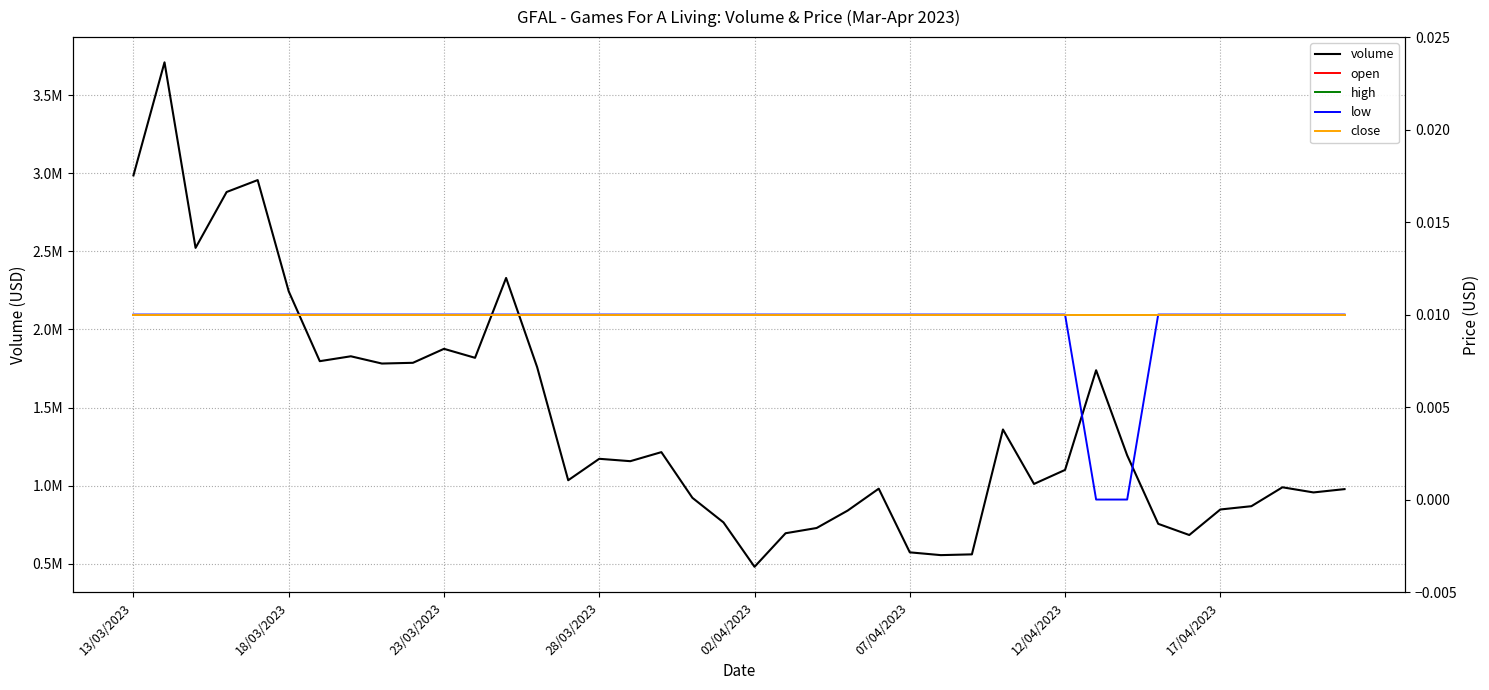

True or false: high and open intersect in this chart.

False